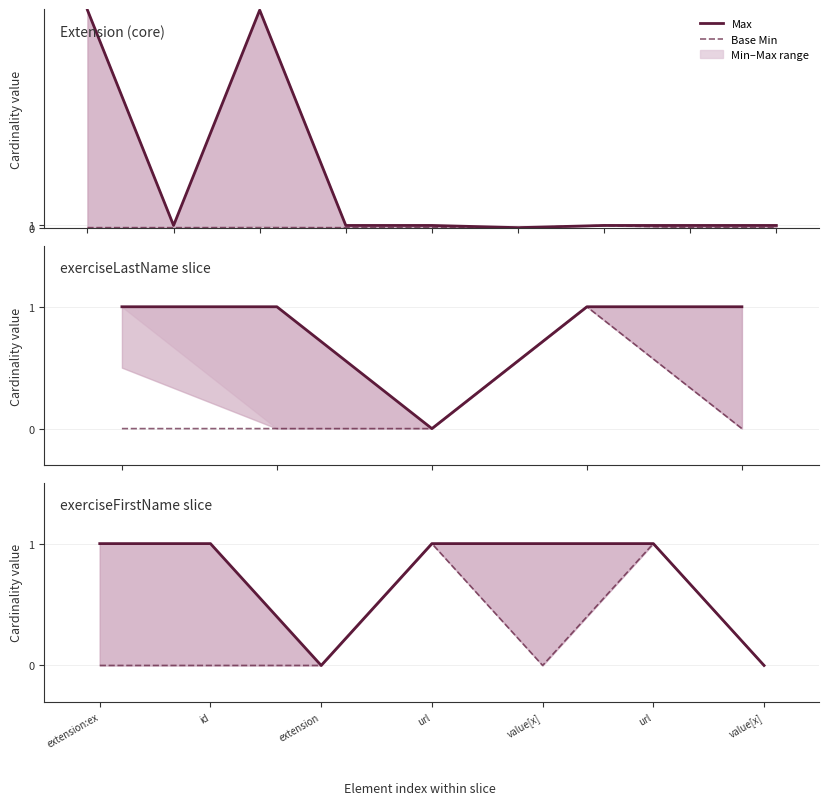

Reading left to right, extract all data points from this chart.

Max: extension:ex=1	id=1	extension=0	url=1	value[x]=1	url=1	value[x]=0
Base Min: extension:ex=0	id=0	extension=0	url=1	value[x]=0	url=1	value[x]=0